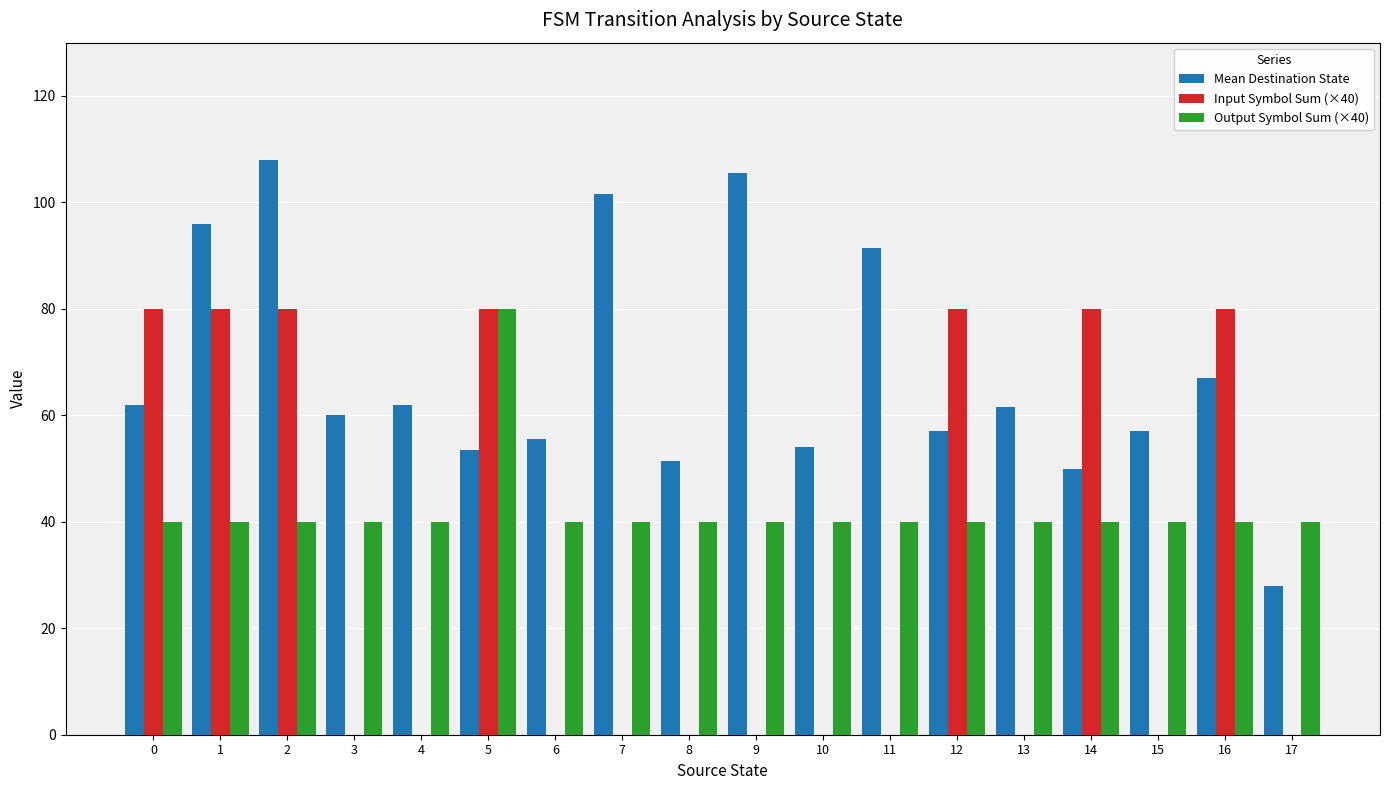

Are the bars grouped side by side (vs. stacked)?

Yes